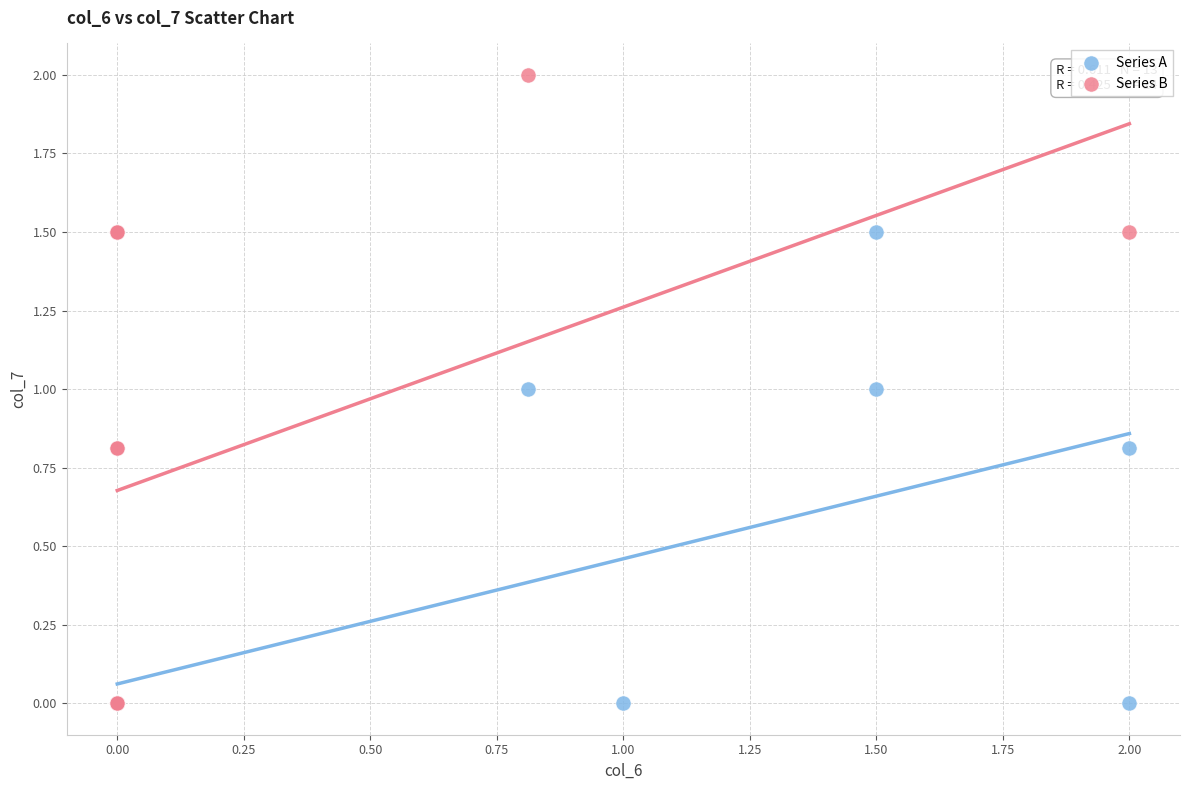

What are all the series names shown in the legend?

Series A, Series B